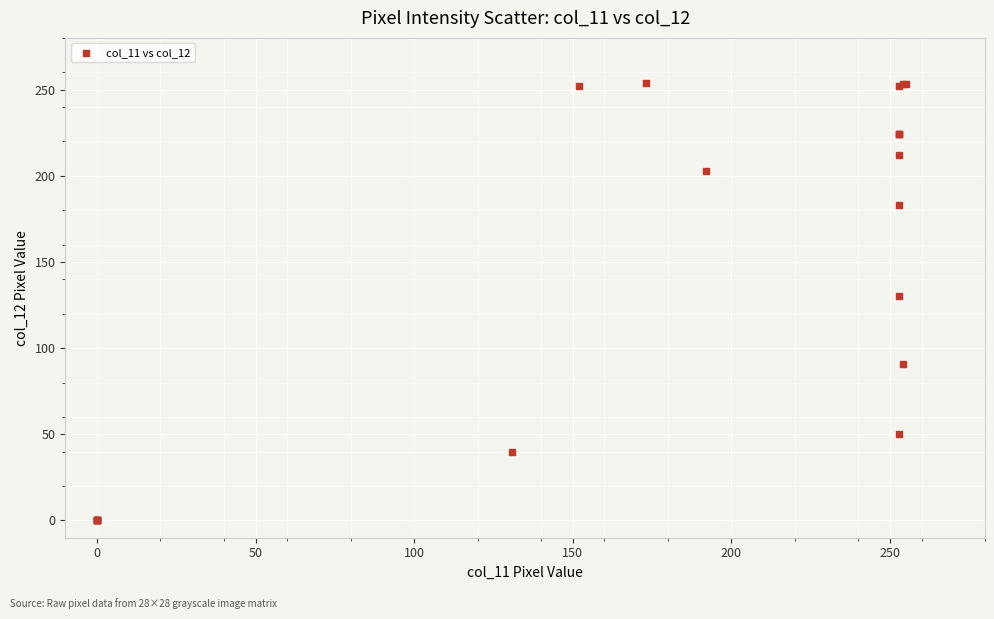

What Y value in the scatter plot is closest to 127?

130